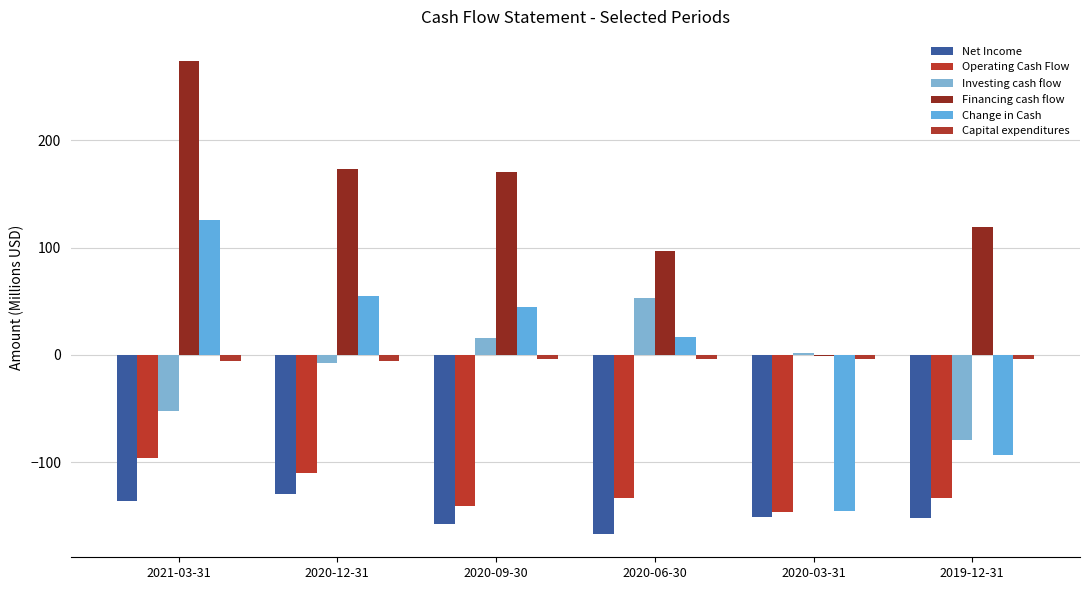

Reading right to left, what are all the values shown in this chart?

Net Income: -151.8	-151.5	-166.6	-158.0	-129.7	-136.3
Operating Cash Flow: -133.3	-146.6	-133.6	-141.3	-110.6	-96.3
Investing cash flow: -79.4	1.7	52.8	15.9	-7.8	-52.6
Financing cash flow: 119.0	-0.7	97.0	170.5	173.0	274.4
Change in Cash: -93.7	-145.6	16.2	45.0	54.7	125.4
Capital expenditures: -4.3	-3.9	-3.9	-3.6	-5.9	-5.3